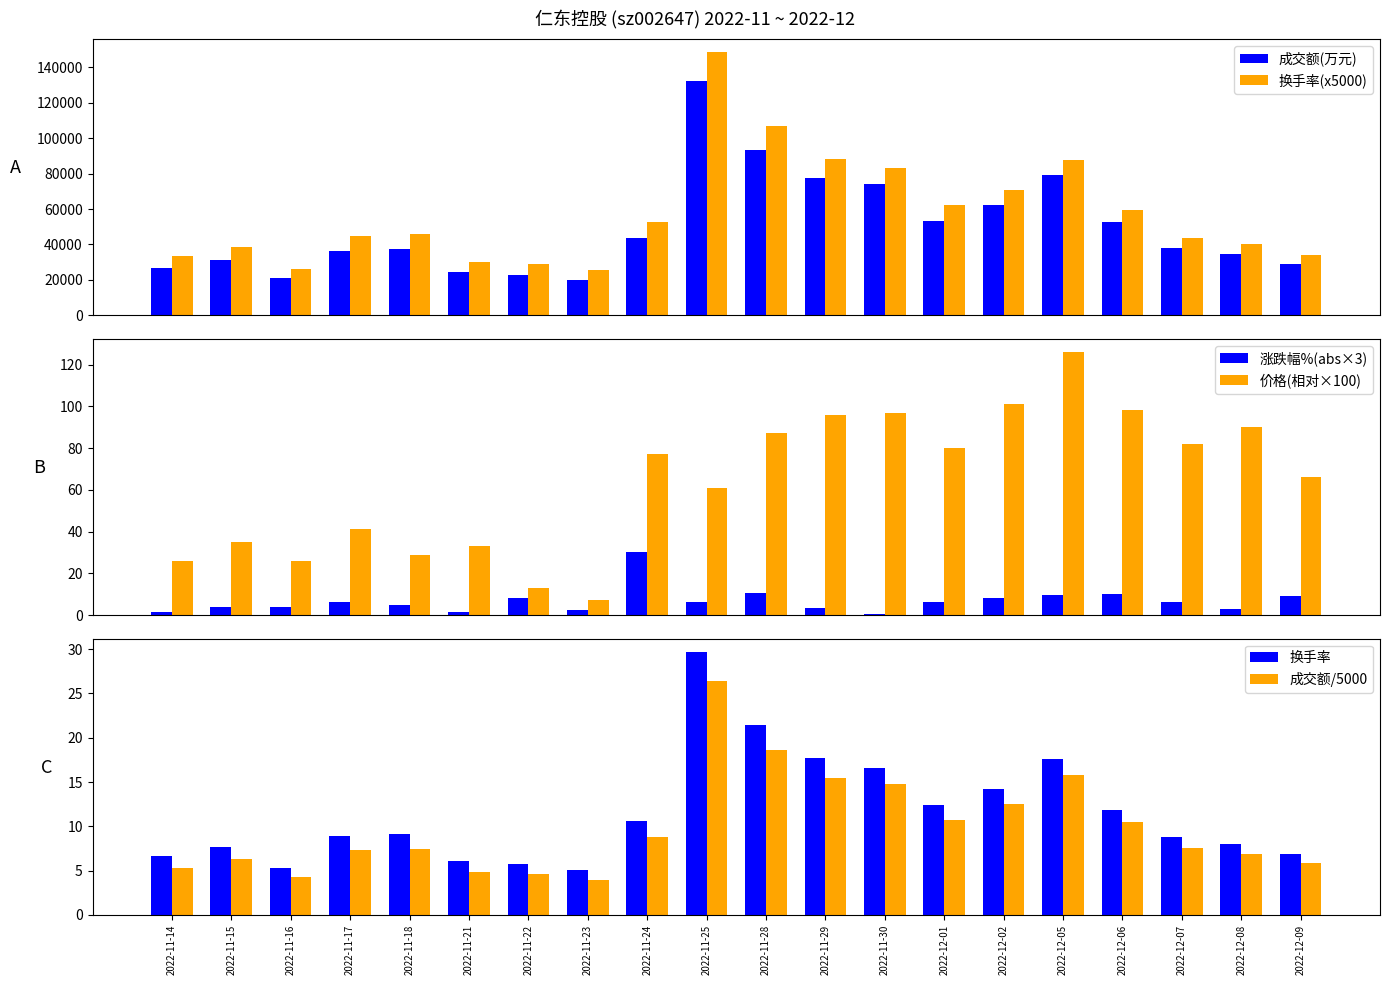

How many distinct data groups are displayed?

6